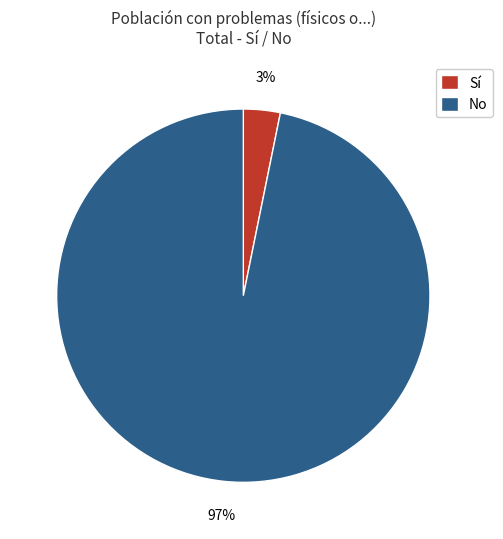

Does any single category account for the majority?

Yes